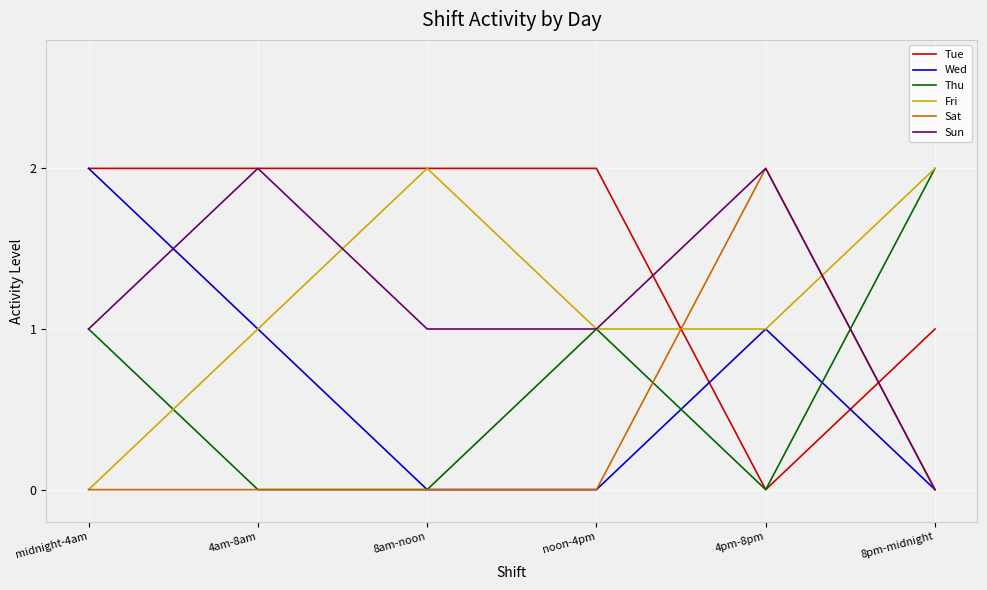

Reading right to left, what are all the values shown in this chart?

Tue: 1	0	2	2	2	2
Wed: 0	1	0	0	1	2
Thu: 2	0	1	0	0	1
Fri: 2	1	1	2	1	0
Sat: 0	2	0	0	0	0
Sun: 0	2	1	1	2	1